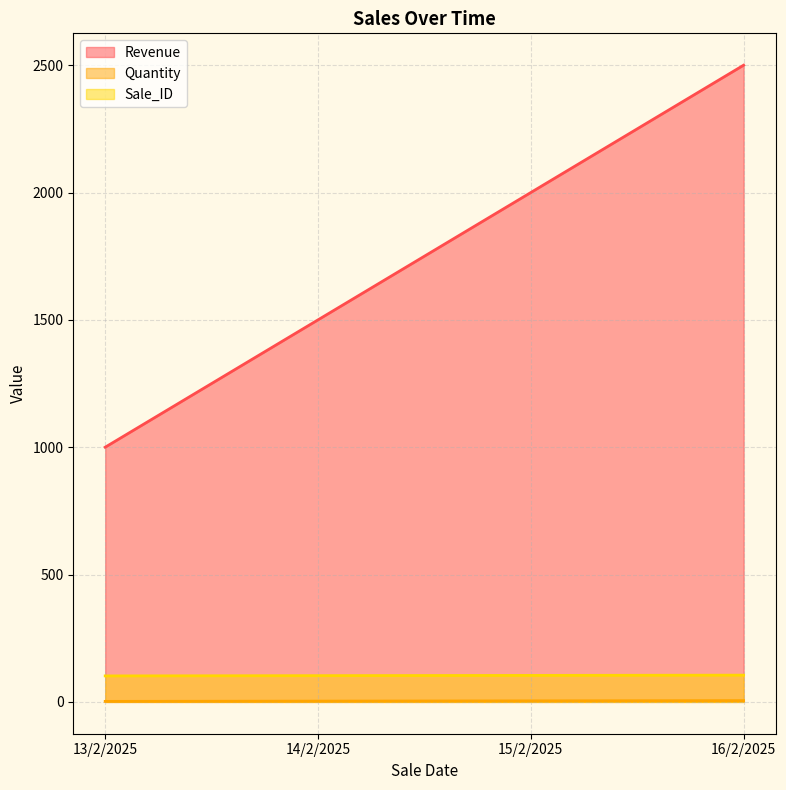

Which has a higher value, 13/2/2025 or 16/2/2025?

16/2/2025